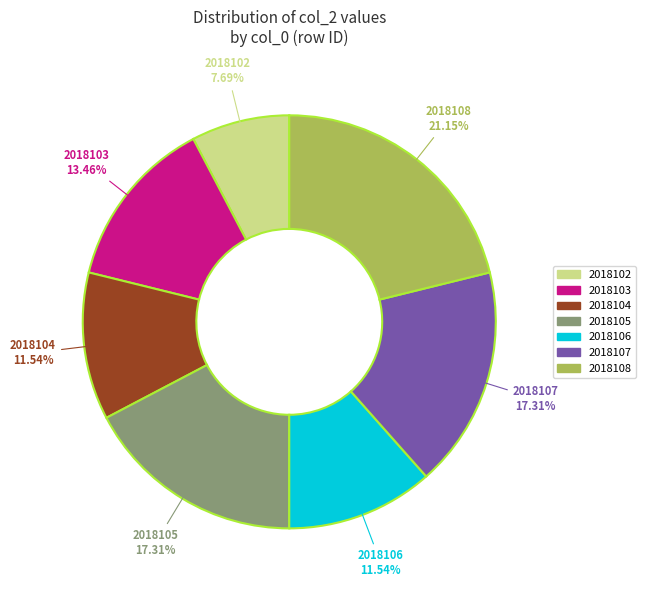

Which category has the biggest portion of the pie?

2018108